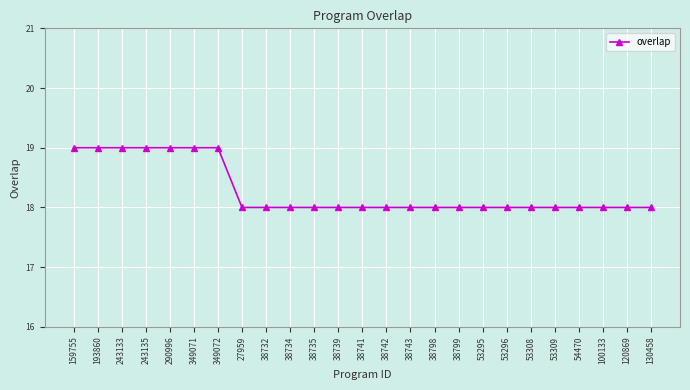

Reading right to left, transcribe all the data shown in this chart.

18	18	18	18	18	18	18	18	18	18	18	18	18	18	18	18	18	18	19	19	19	19	19	19	19